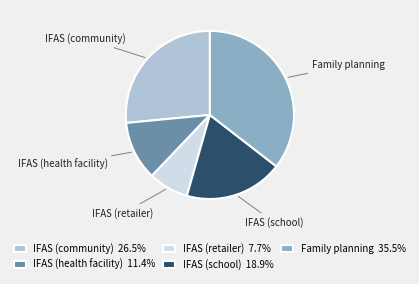

Count the number of slices in the pie.

5